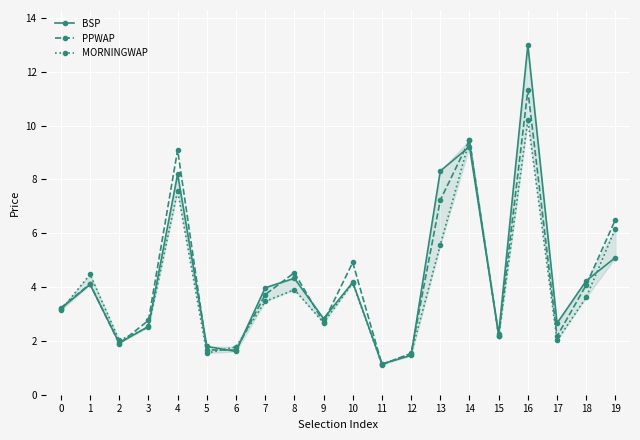

How many interior local peaks does the BSP series have?

6